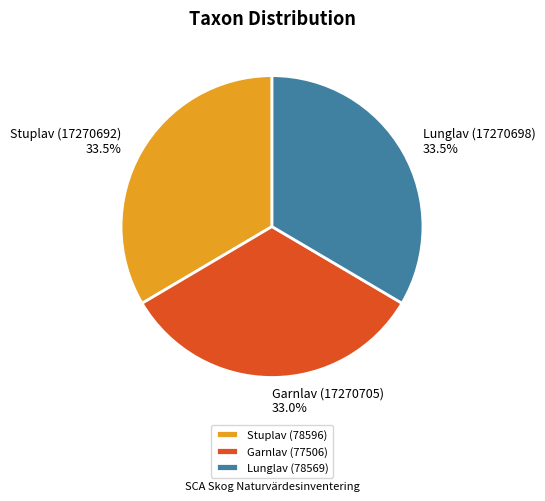

What is the total percentage of Stuplav (78596) and Lunglav (78569)?

67.0%